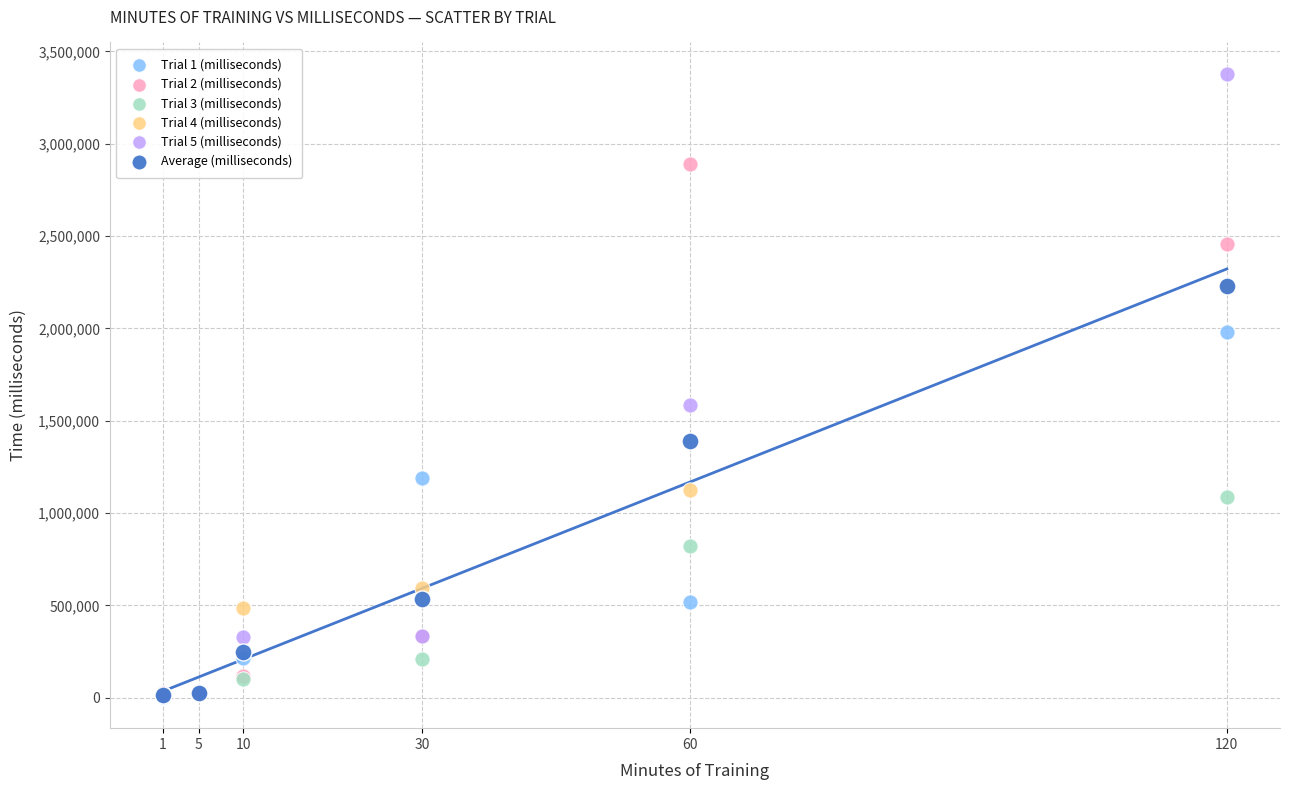

Across all series, what Y value is closest to 1691887?

1584923.0